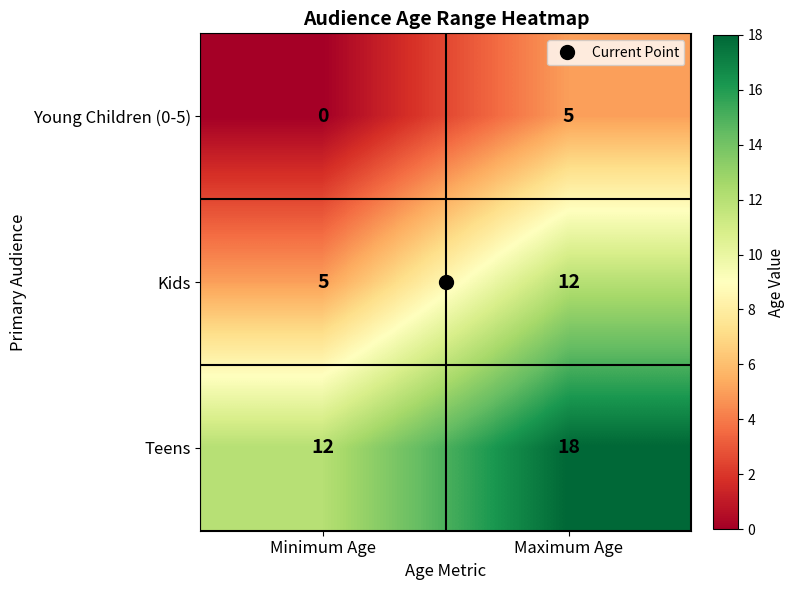

Which series has the largest total across all categories?

Teens